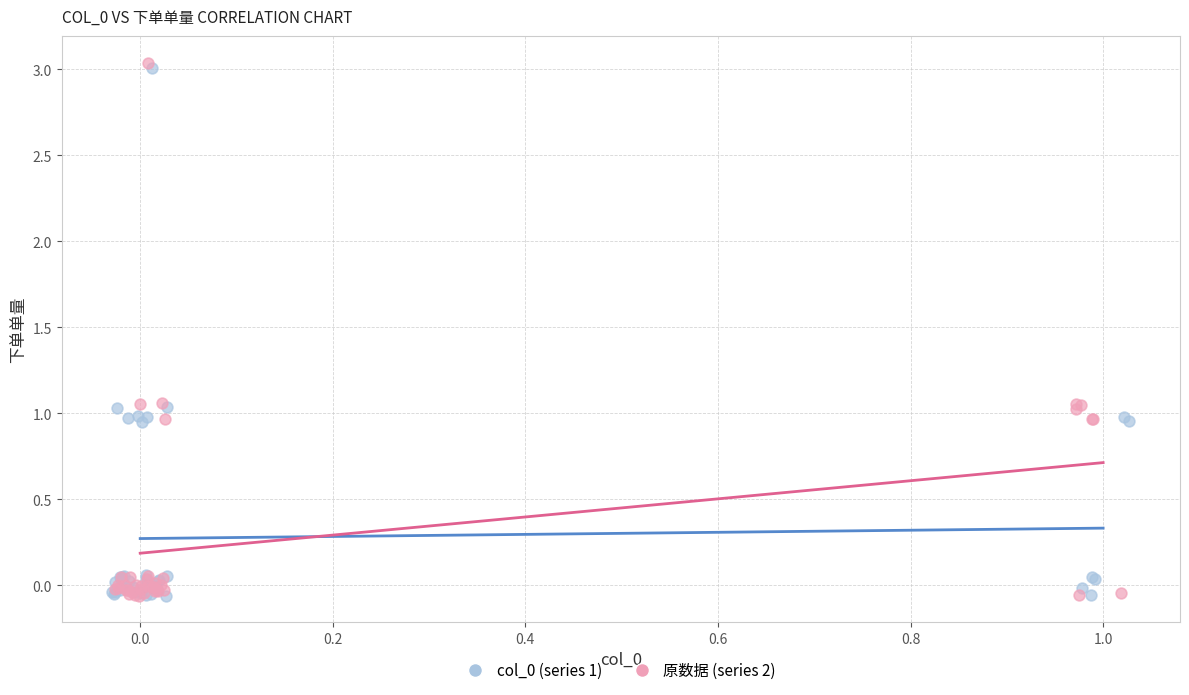

Which series has the largest Y range (max minus min)?

原数据 (series 2)